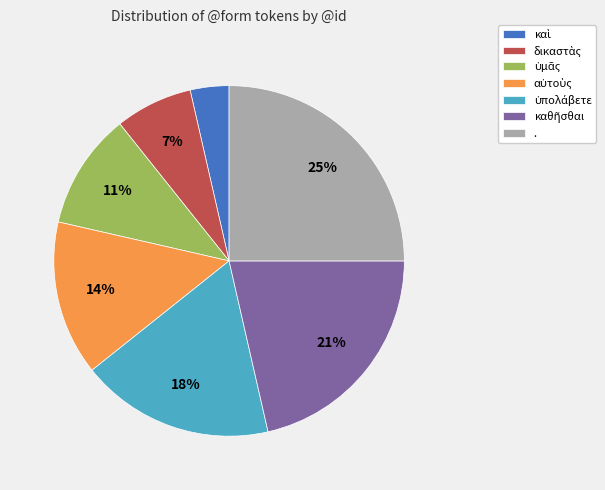

Which slice is the largest?

.